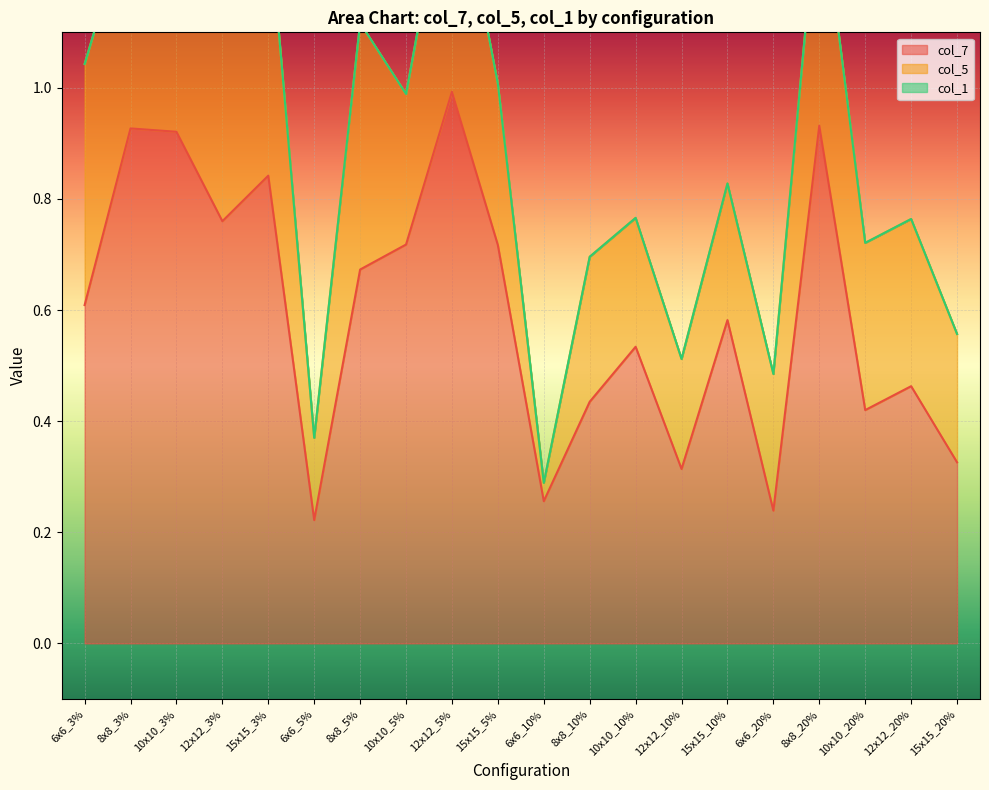

Rank the series by their average value, from highest to lowest.

col_7, col_5, col_1